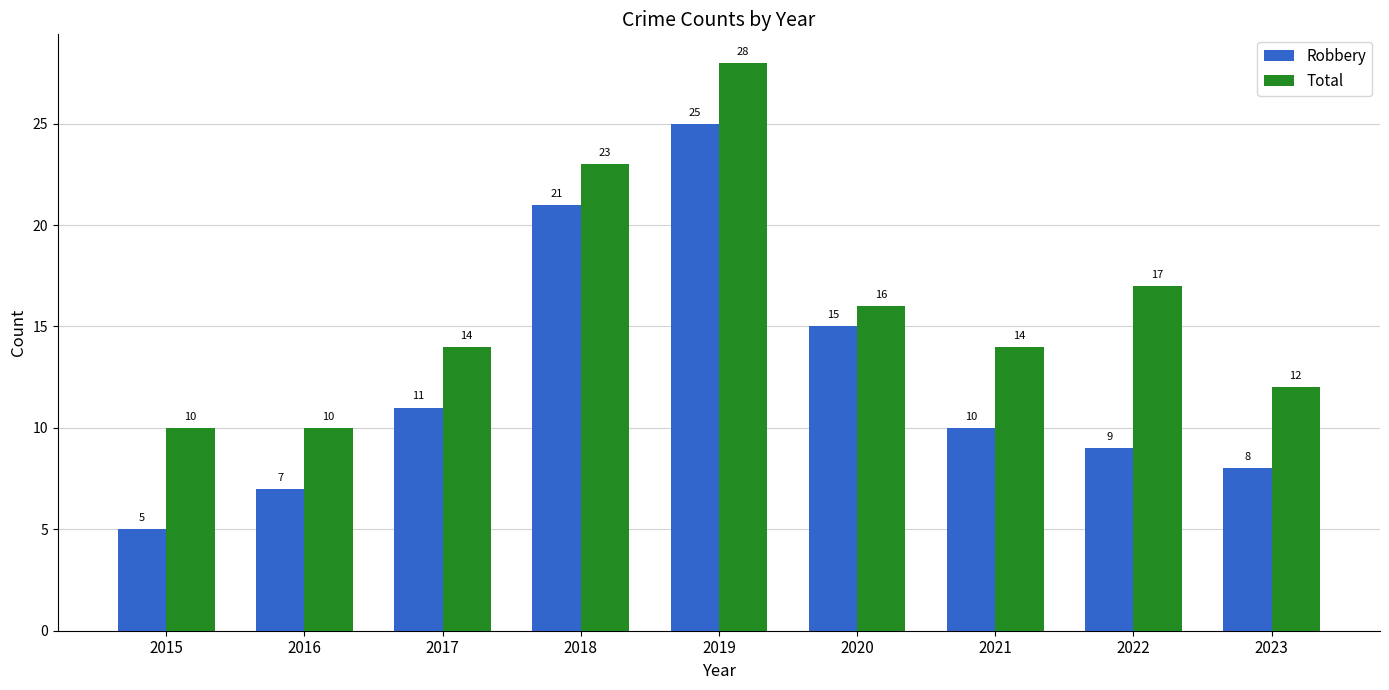

What is the difference between the maximum and minimum values in the Robbery series?

20